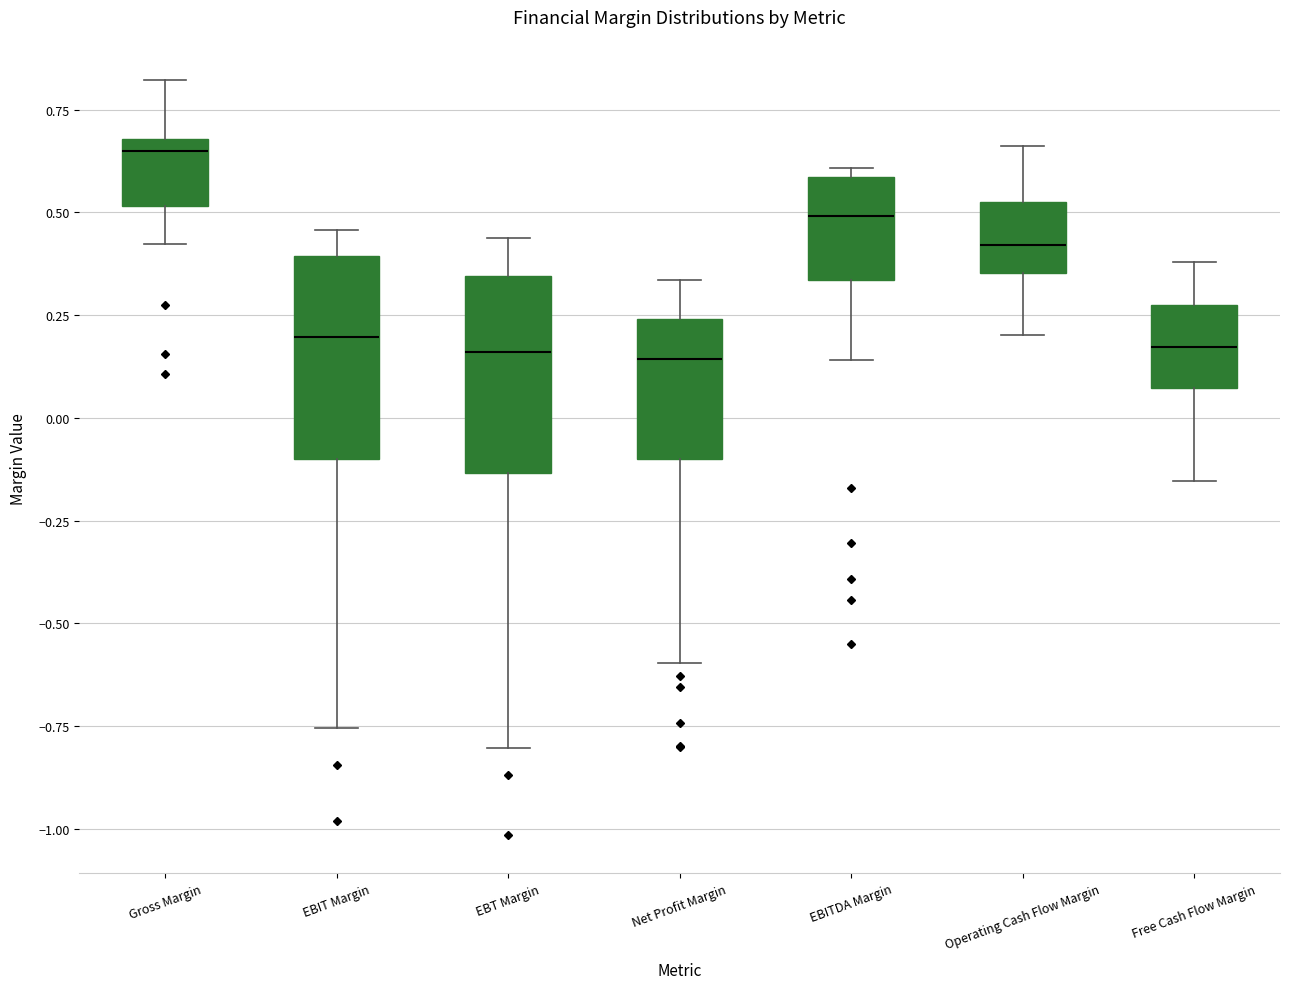

Reading left to right, read every box against the y-axis: the position of its median line, the range the box covers, and the ends of its whiskers. The values are not printed on the chart, so give them approximately, as read against the axis.

Gross Margin: median 0.65, box 0.50 to 0.70, whiskers 0.40 to 0.80
EBIT Margin: median 0.20, box -0.10 to 0.40, whiskers -0.75 to 0.45
EBT Margin: median 0.15, box -0.15 to 0.35, whiskers -0.80 to 0.45
Net Profit Margin: median 0.15, box -0.10 to 0.25, whiskers -0.60 to 0.35
EBITDA Margin: median 0.50, box 0.35 to 0.60, whiskers 0.15 to 0.60 (just above the box's upper edge)
Operating Cash Flow Margin: median 0.40, box 0.35 to 0.55, whiskers 0.20 to 0.65
Free Cash Flow Margin: median 0.15, box 0.05 to 0.30, whiskers -0.15 to 0.40